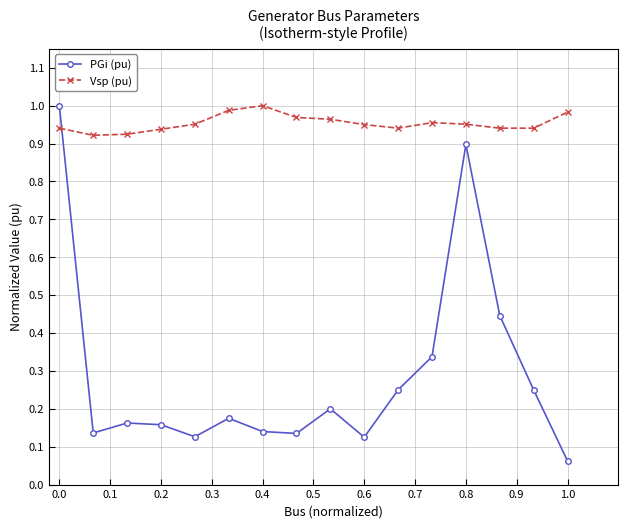

Rank the series by their average value, from highest to lowest.

Vsp (pu), PGi (pu)